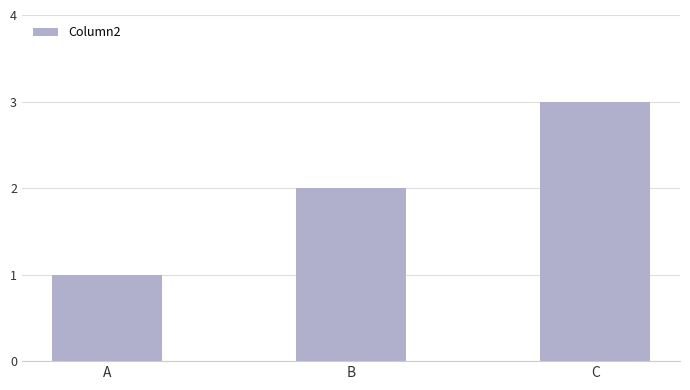

At which category does the chart reach its peak across all series?

C